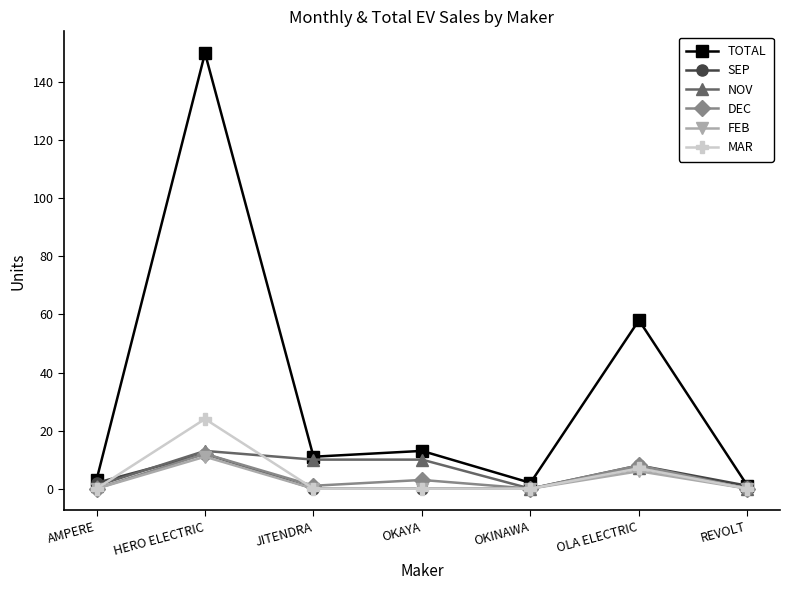

The FEB series shows 0 at AMPERE. True or false?

True